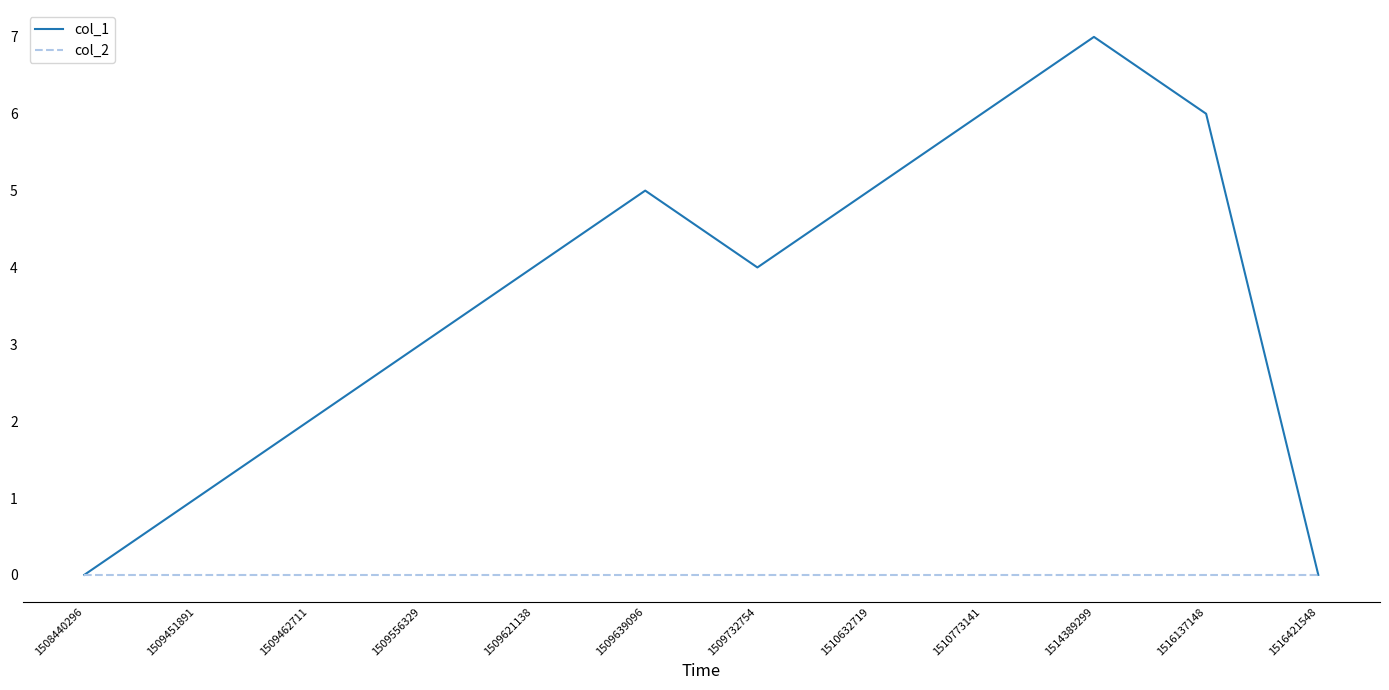

Rank the series by their average value, from lowest to highest.

col_2, col_1